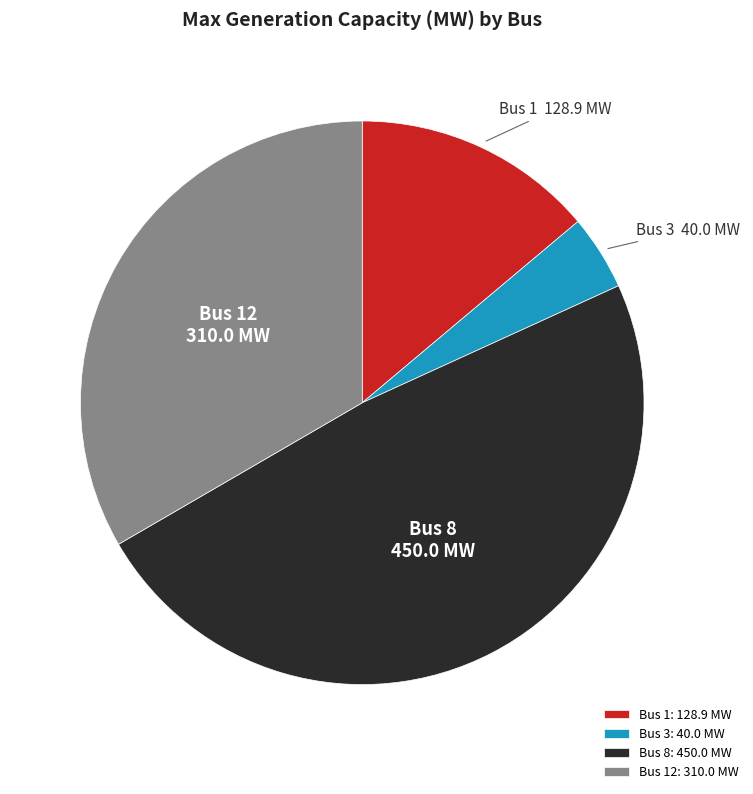

Is Bus 1: 128.9 MW the majority of the pie?

No